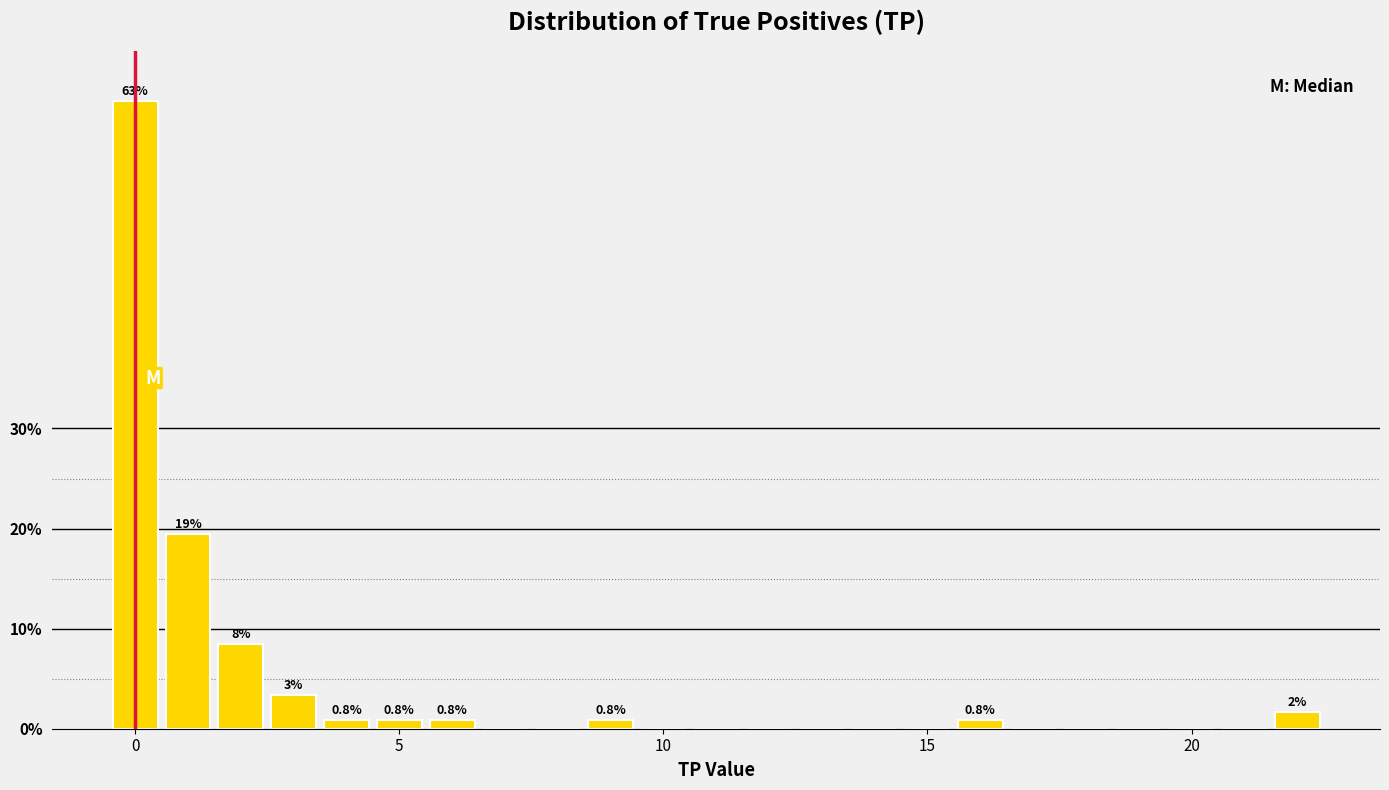

Read against the x-axis, roughly where is the centre of the tallest bar?

0.0